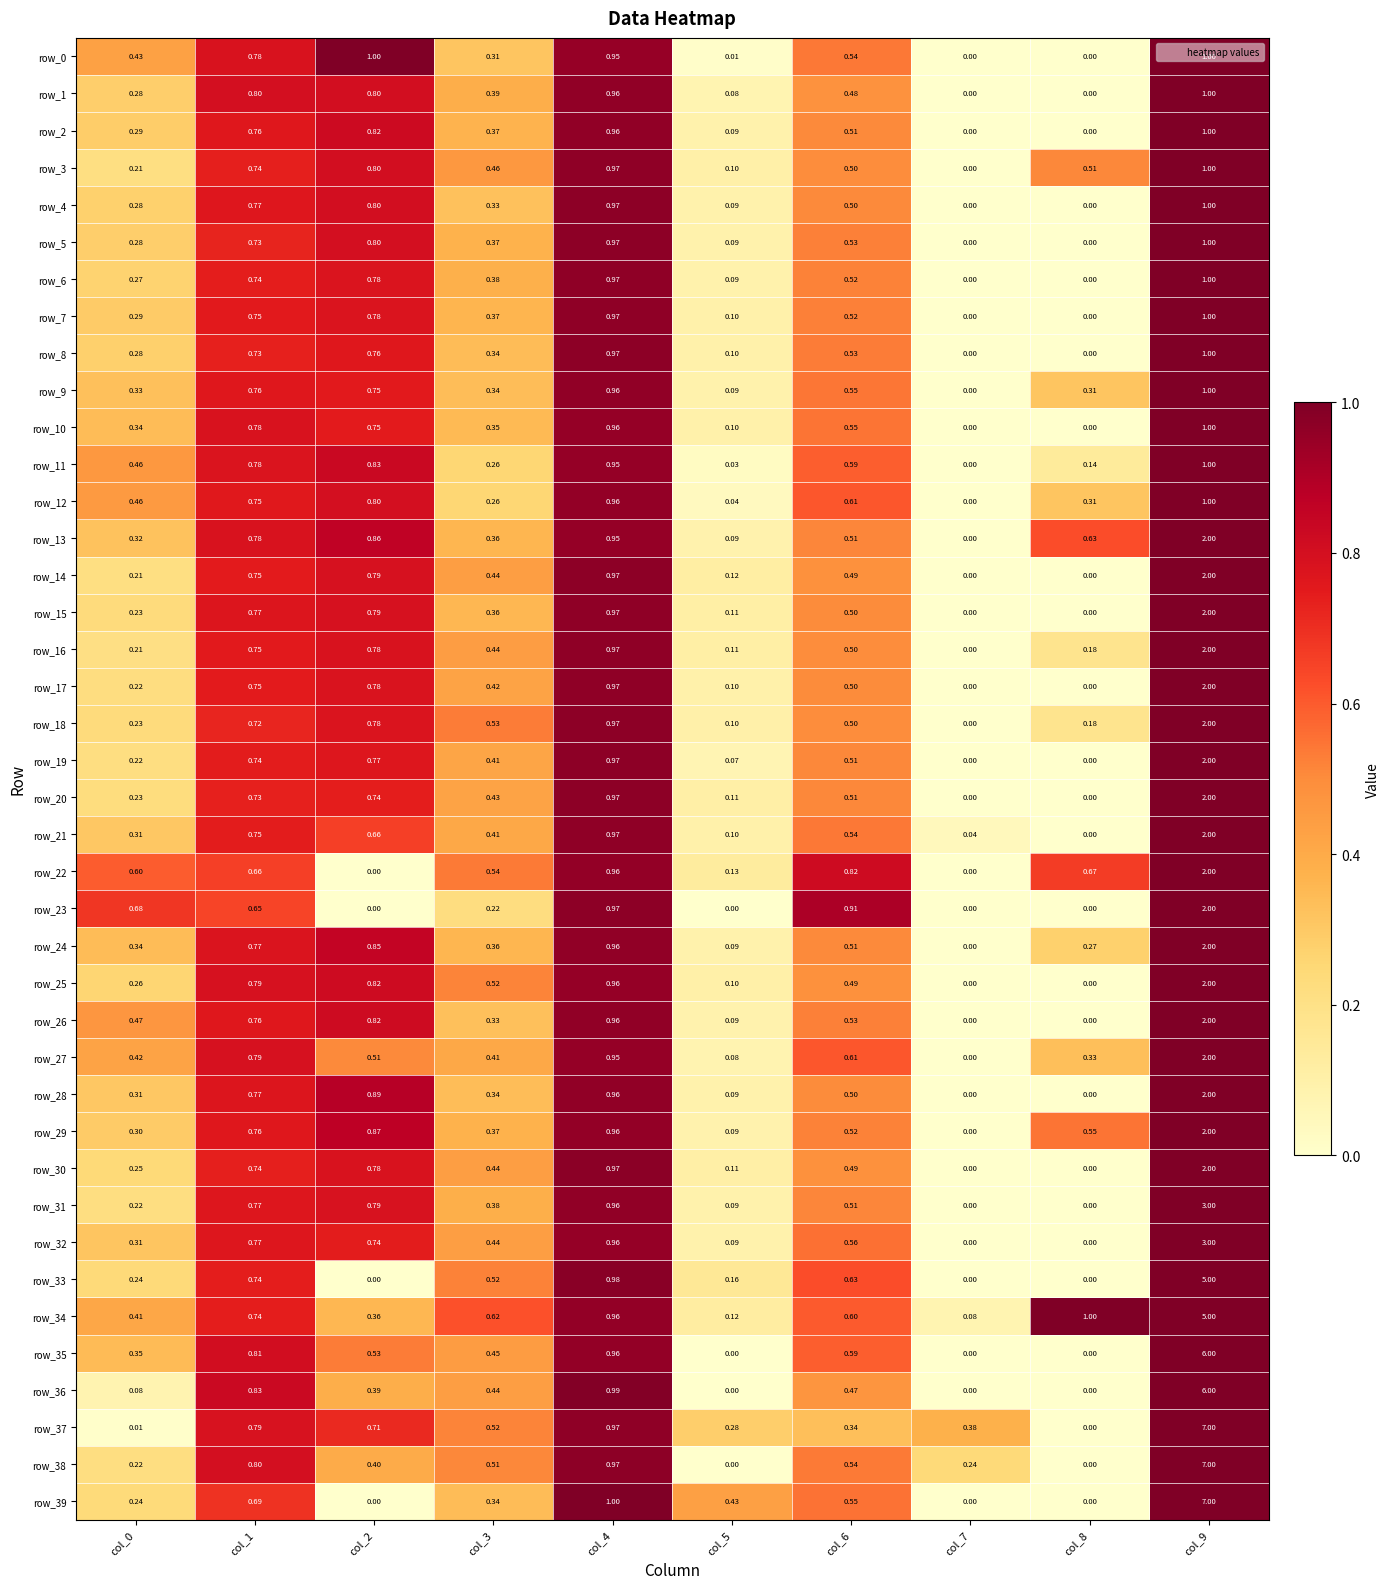

What is the total value across all series at col_2?

26.9